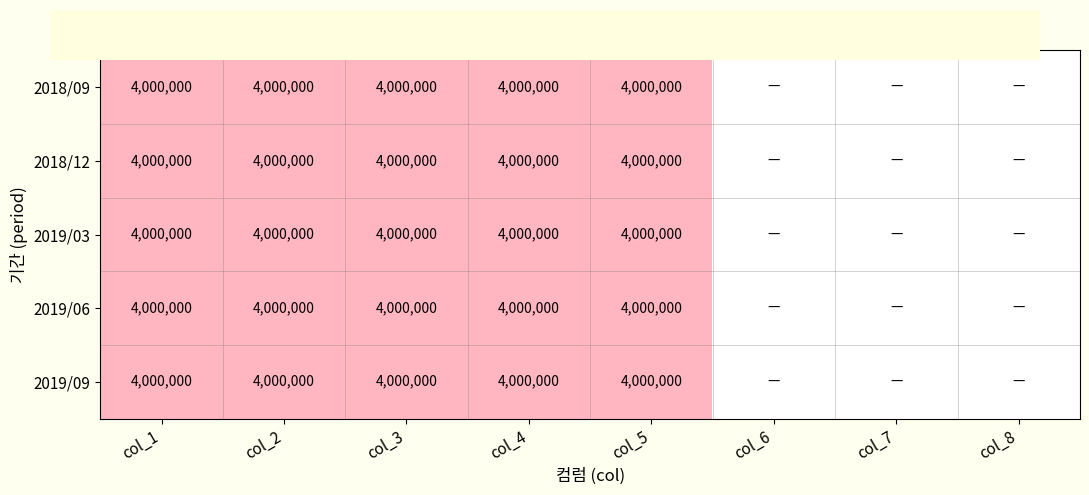

What is the total value across all series at col_1?

20000000